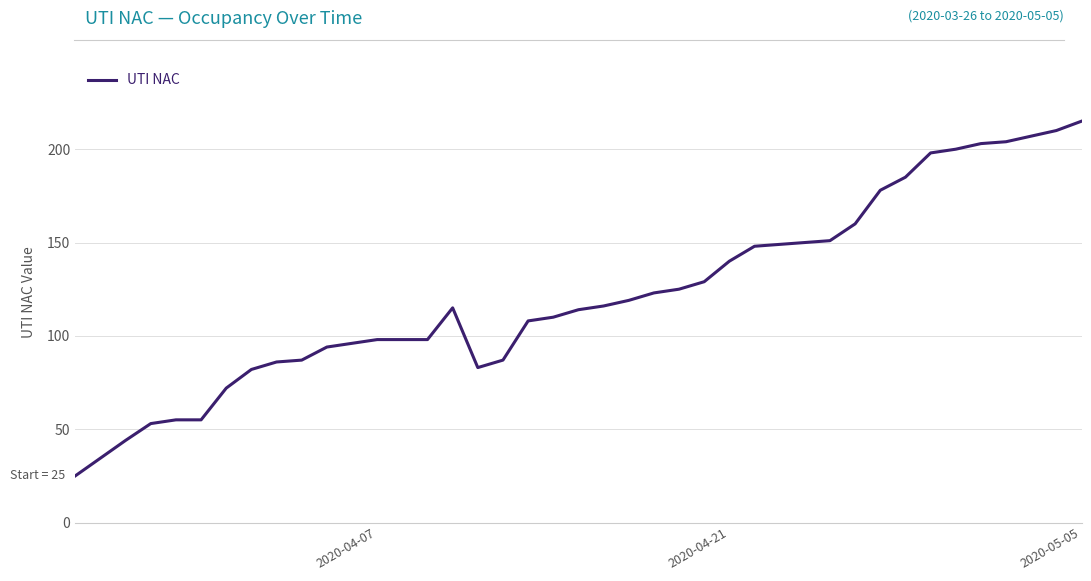

What is the difference between the maximum and minimum values?

190